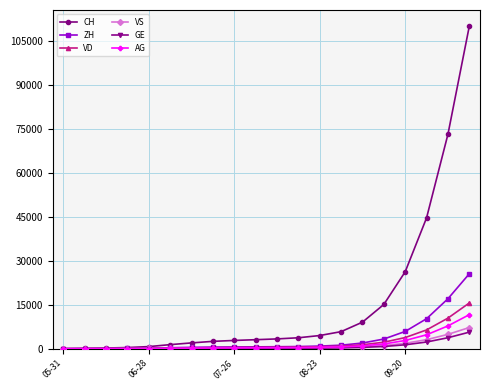

What is the value of the VS point at the 2nd from the left?

9